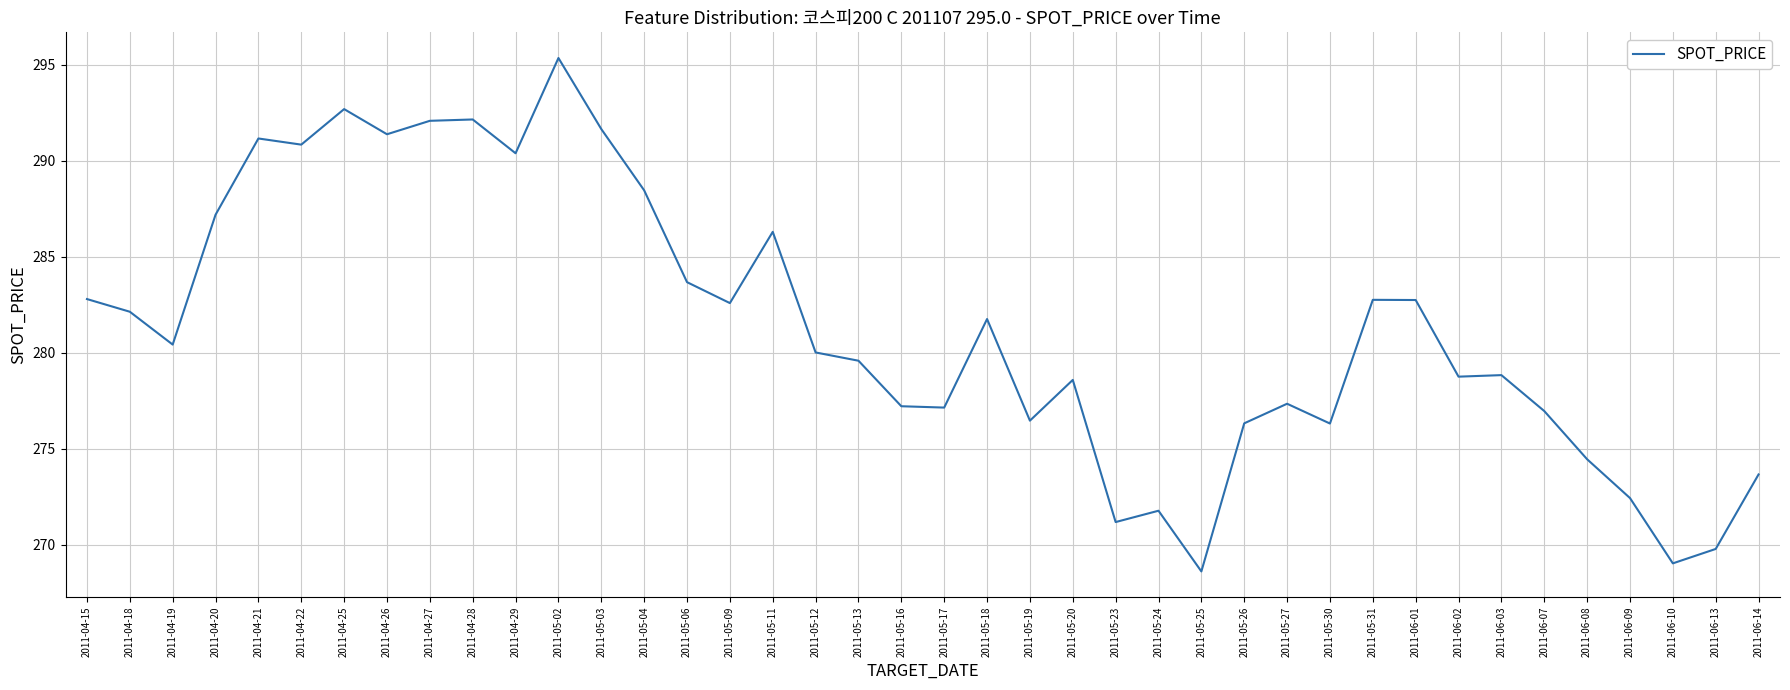

What position from the right is 2011-05-23?

16